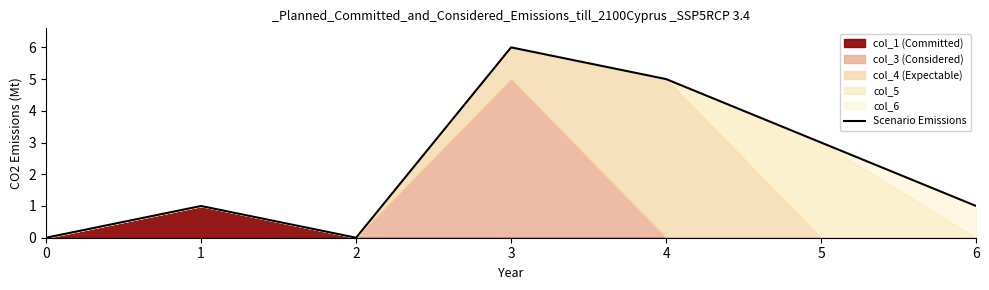

Count the values in the range 0 to 5.

6